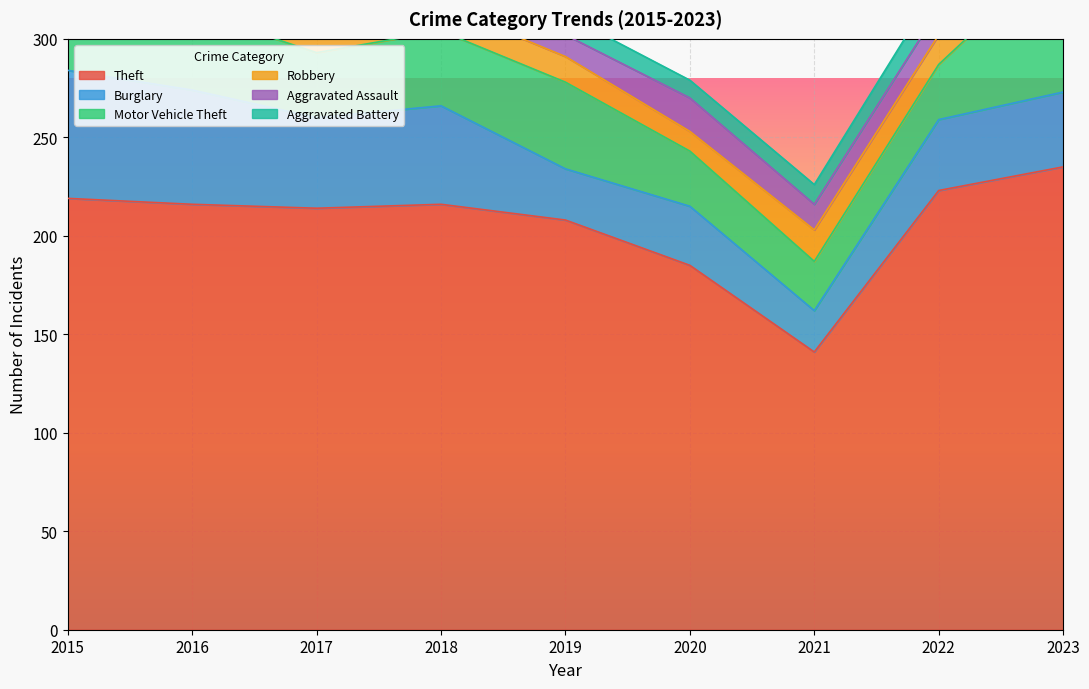

How many times do Aggravated Assault and Robbery cross each other?

4